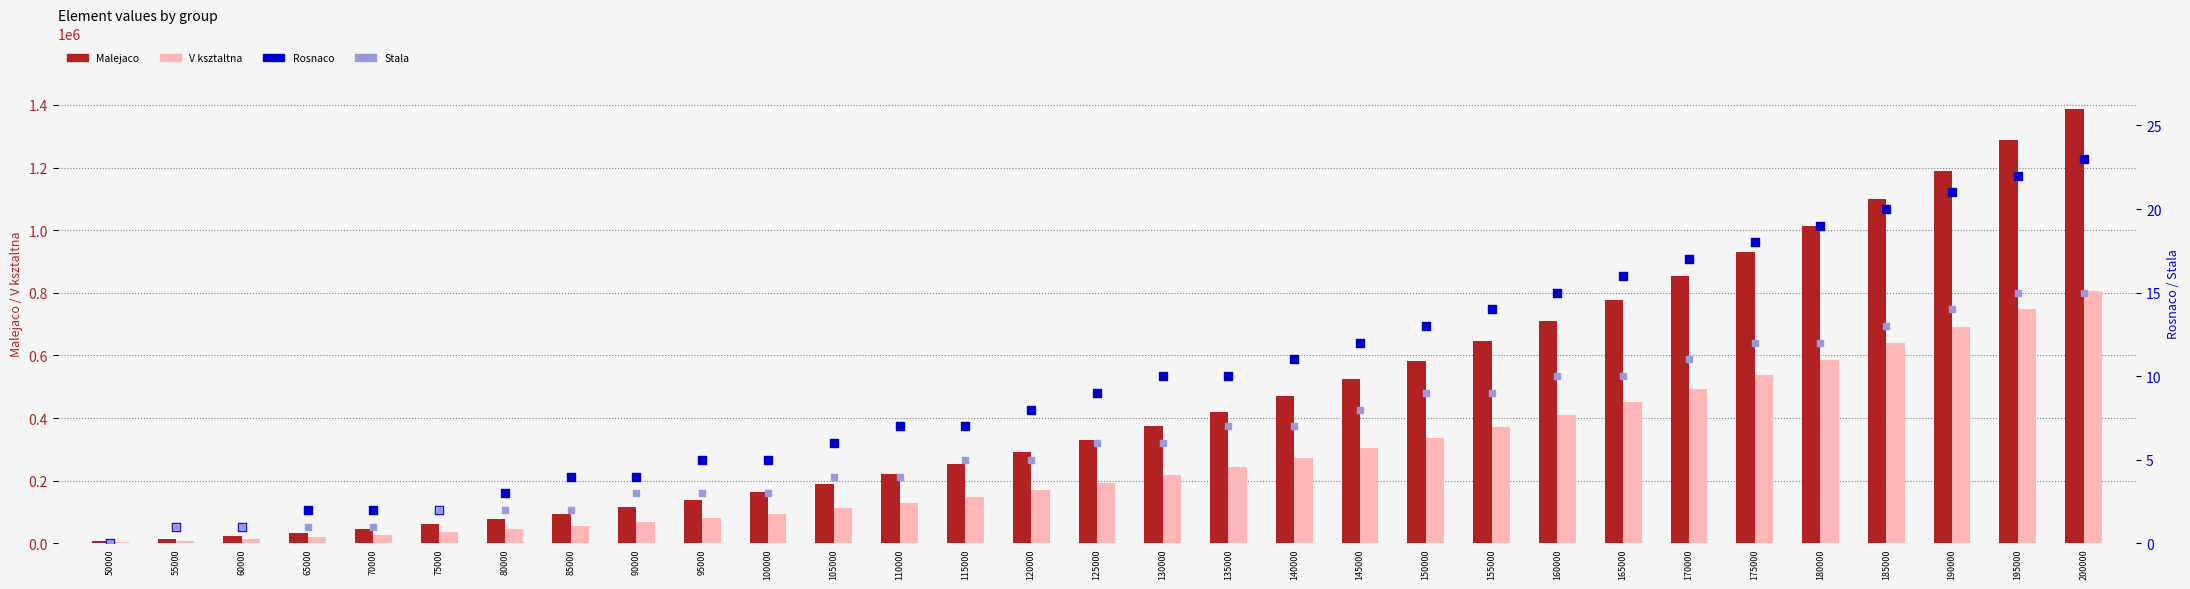

Is the value of Malejaco at 175000 greater than the value of V ksztaltna at 195000?

Yes